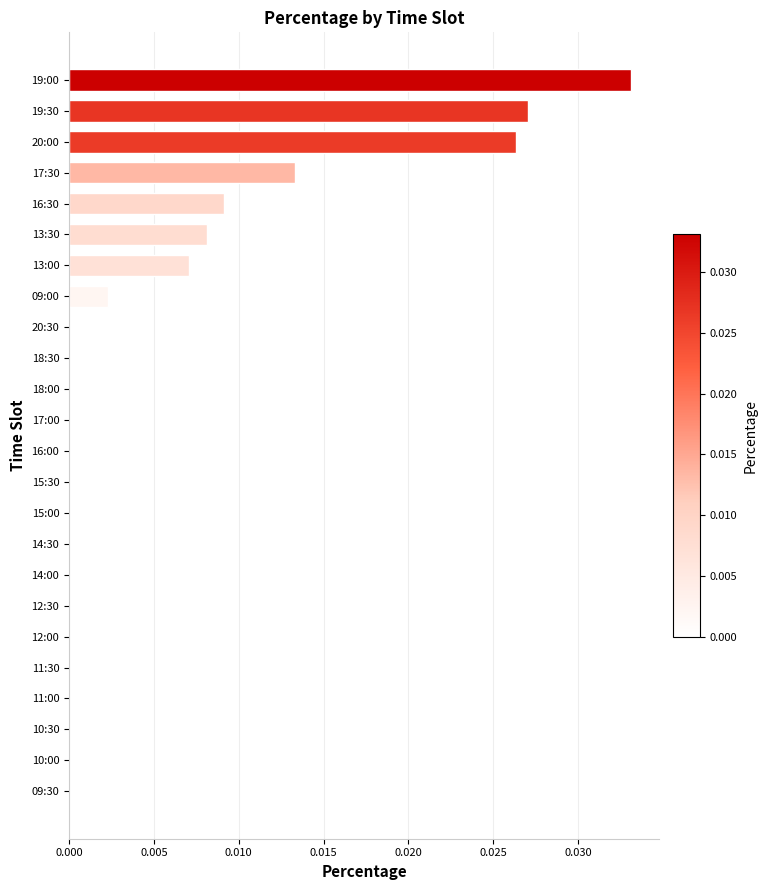

Between 17:30 and 18:30, which is larger?

17:30